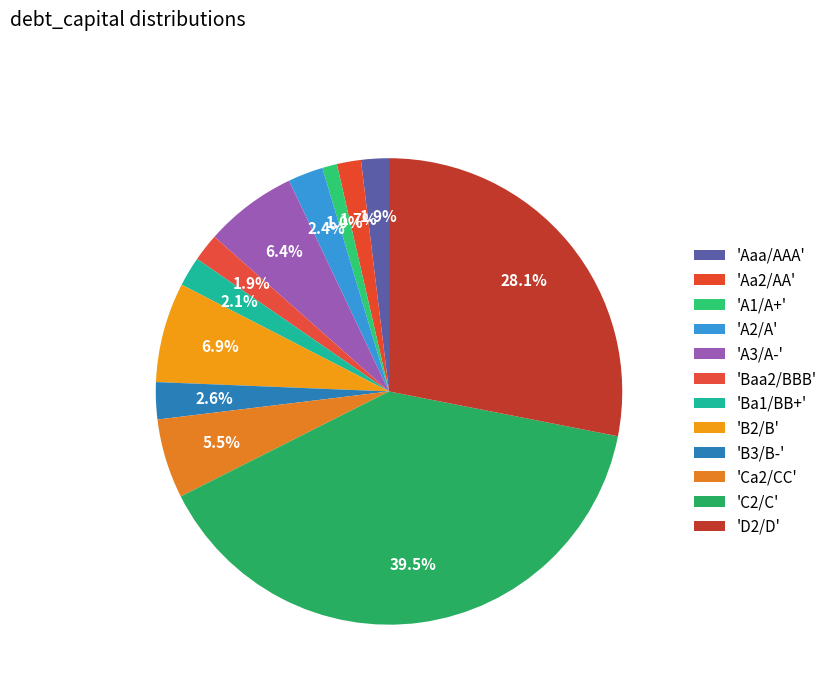

Count the number of slices in the pie.

12